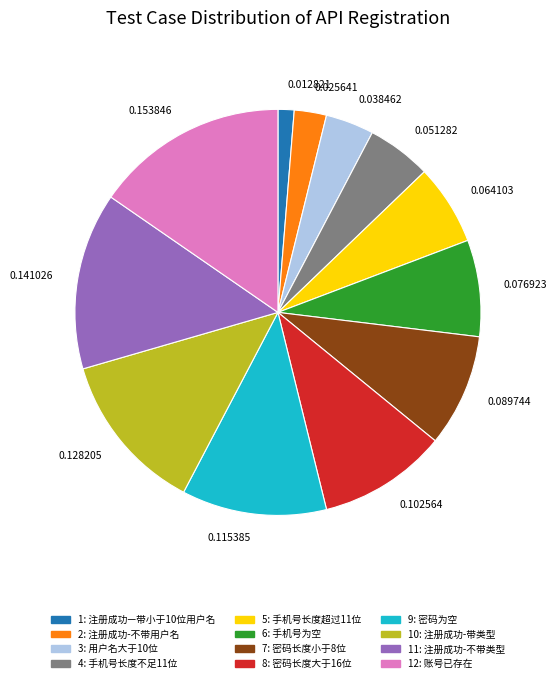

Do 0.102564 and 0.141026 together represent more than half of the pie?

No